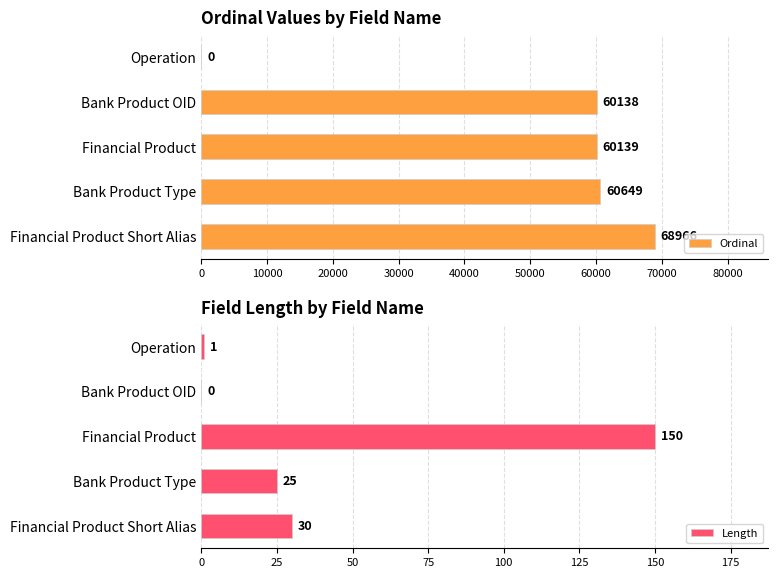

What is the sum of all Ordinal values?

249892